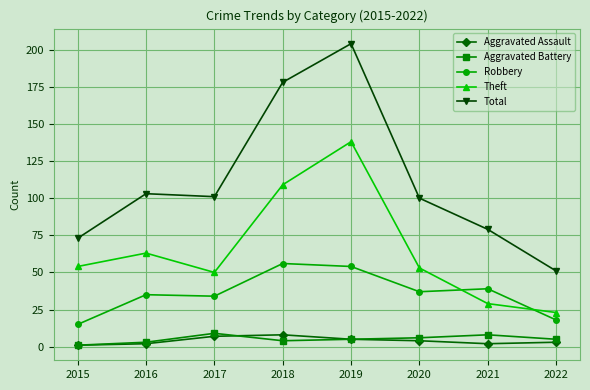

Rank the series at 2018 from highest to lowest value.

Total, Theft, Robbery, Aggravated Assault, Aggravated Battery